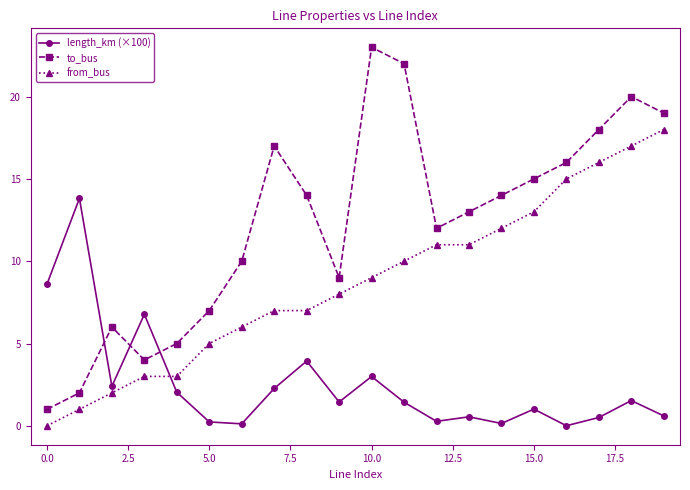

What are all the series names shown in the legend?

length_km (×100), to_bus, from_bus